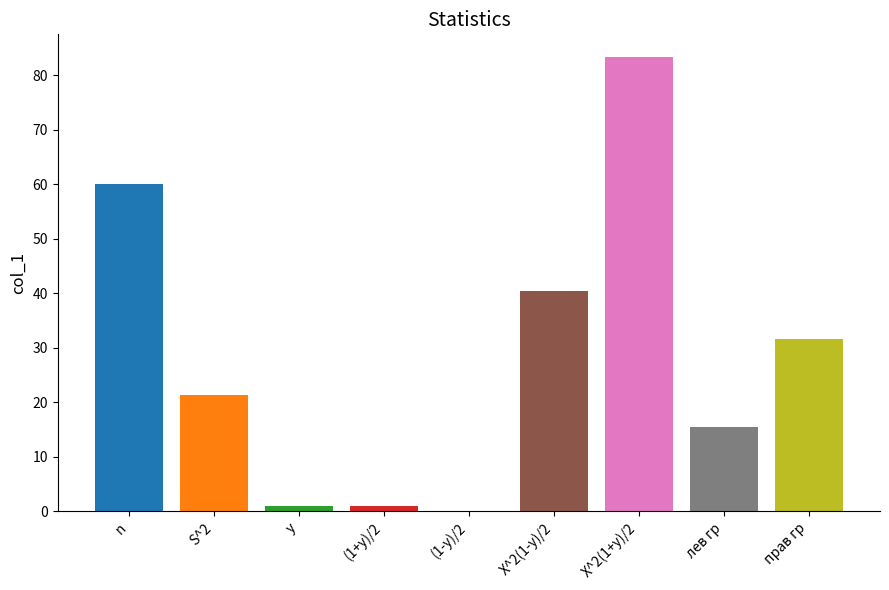

Count the number of values greater than 21.

5